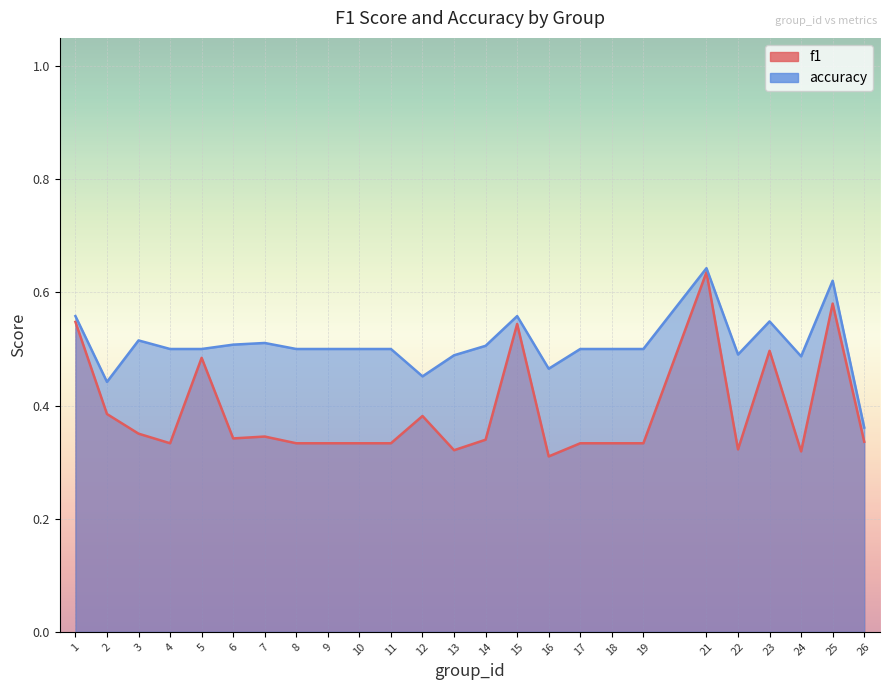

At how many categories does at least one series exceed 0?

25